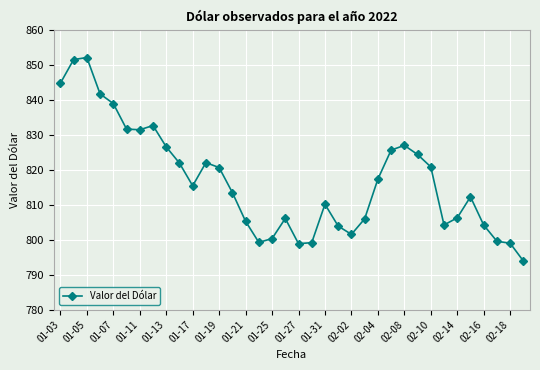

What is the value of the 28th point from the left?

824.3